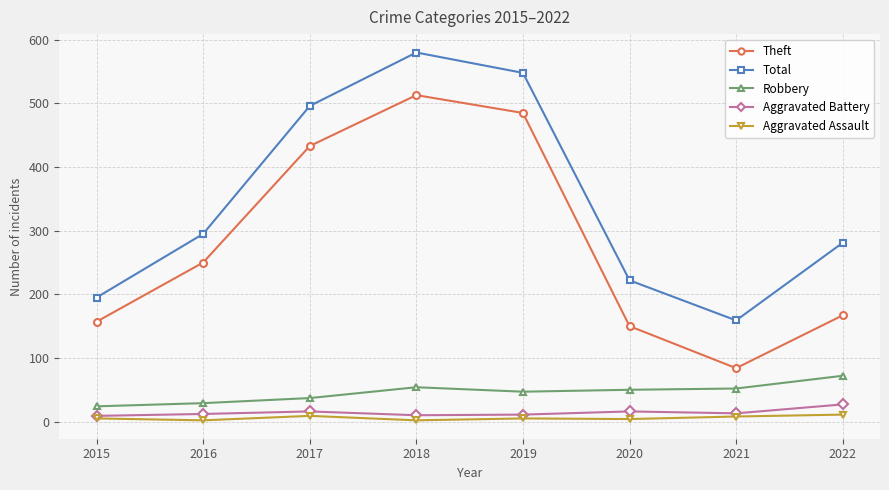

At which category is the sum across all series the highest?

2018